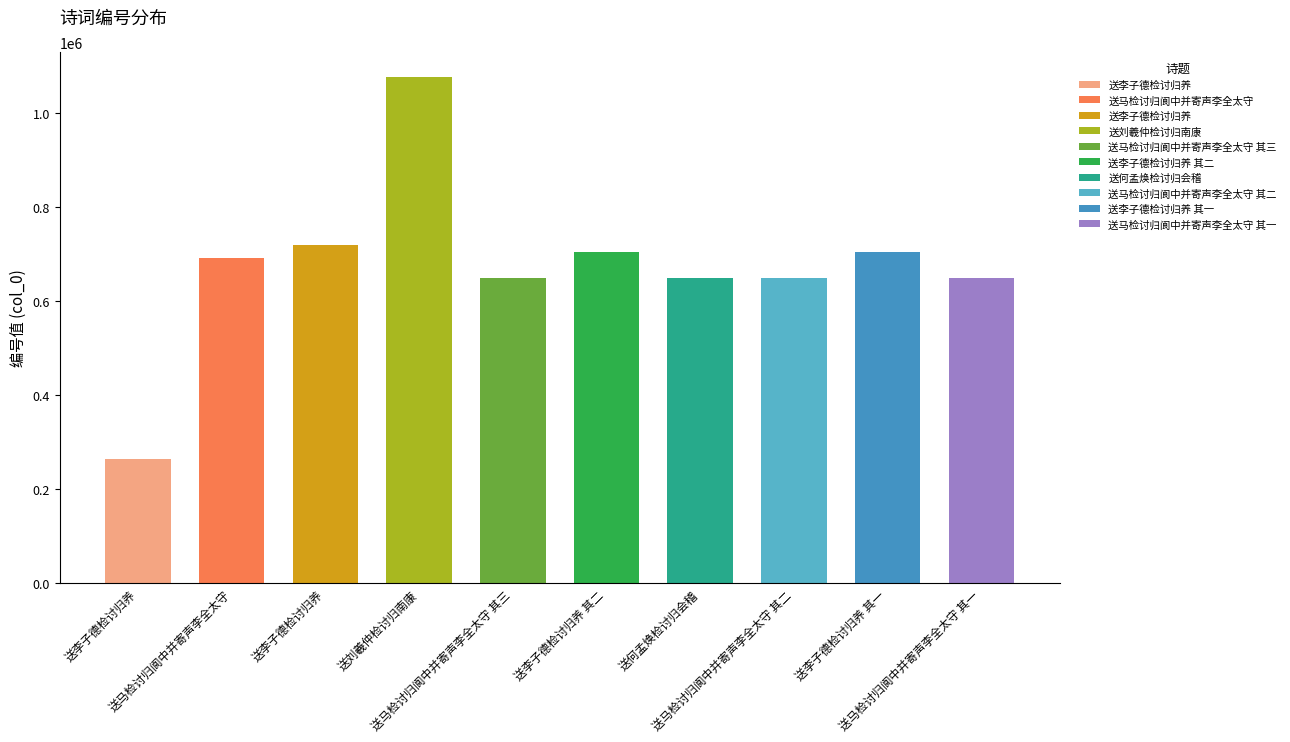

What is the difference between the values at 送李子德检讨归养 and 送李子德检讨归养 其一?

14910